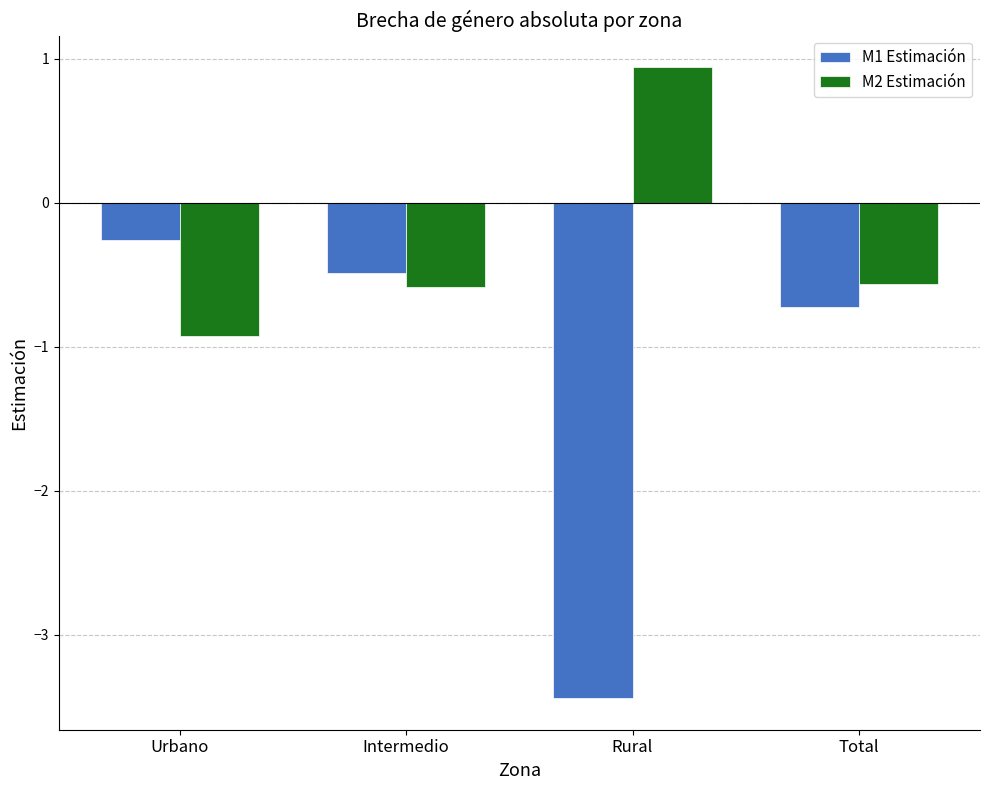

Reading right to left, list all the values displayed in this chart.

M1 Estimación: -0.7	-3.4	-0.5	-0.3
M2 Estimación: -0.6	0.9	-0.6	-0.9